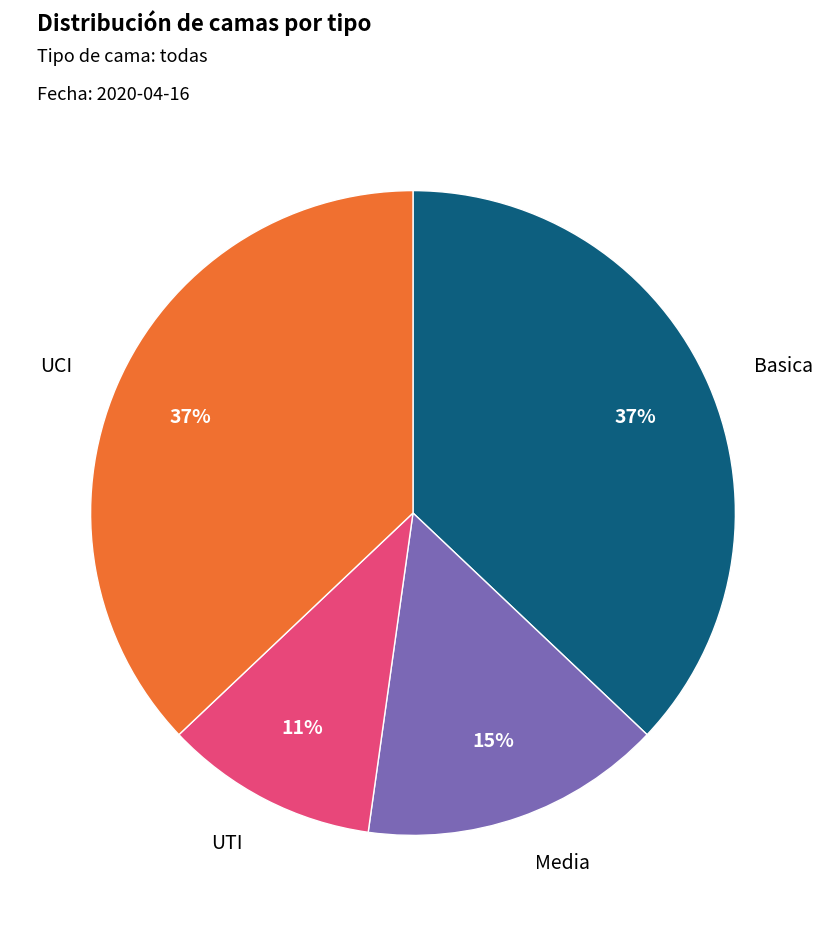

Is there a majority slice in this chart?

No